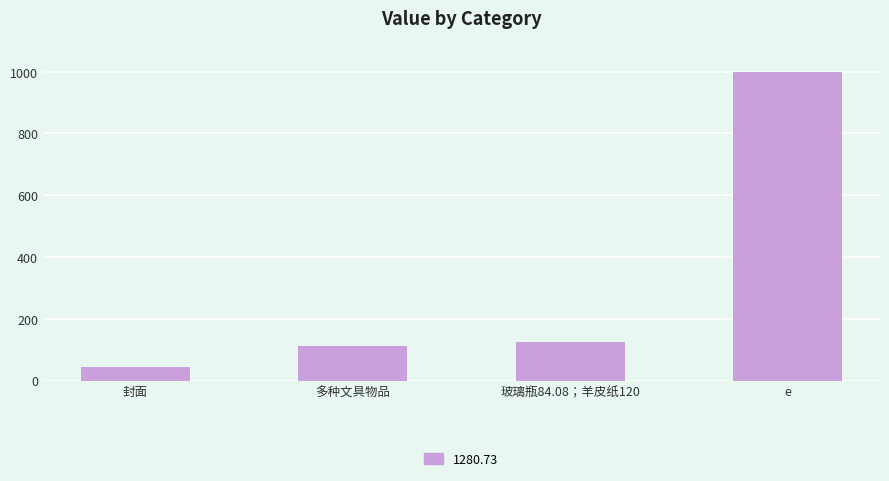

List the labels in order of value, largest first.

e, 玻璃瓶84.08；羊皮纸120, 多种文具物品, 封面